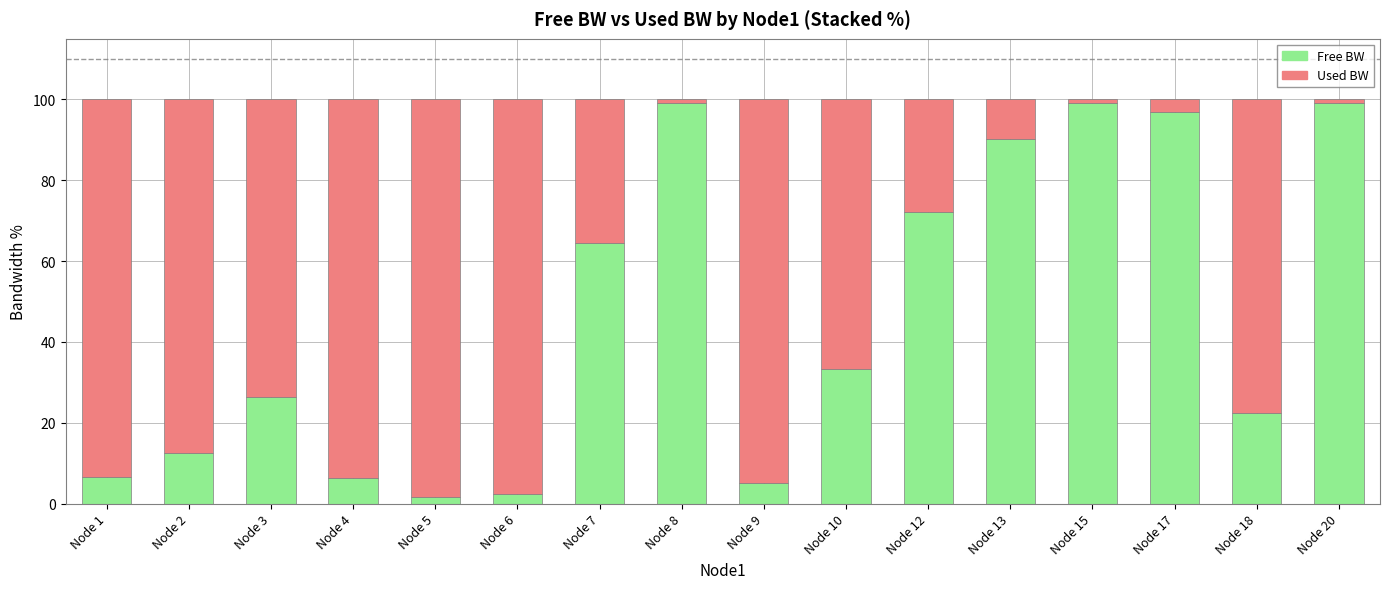

What is the total value across all series at Node 1?

100.0